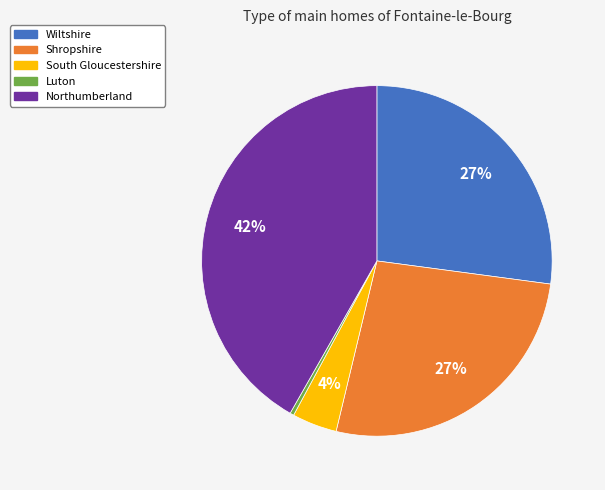

The Wiltshire slice represents 27% of the pie. True or false?

True